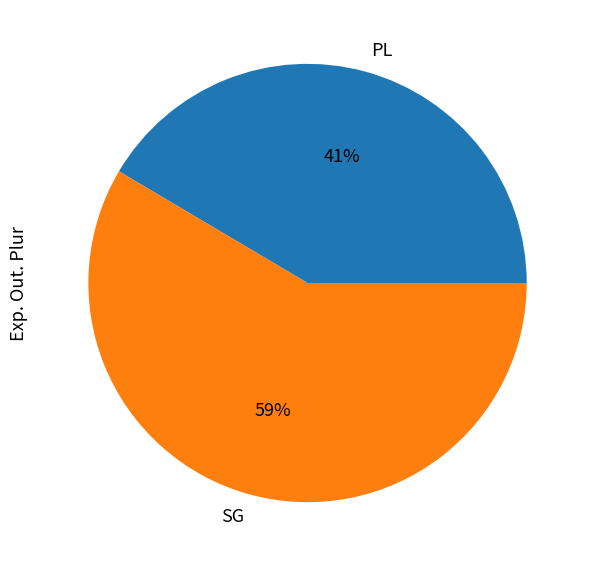

To the nearest percent, what is the combined percentage of PL and SG?

100%